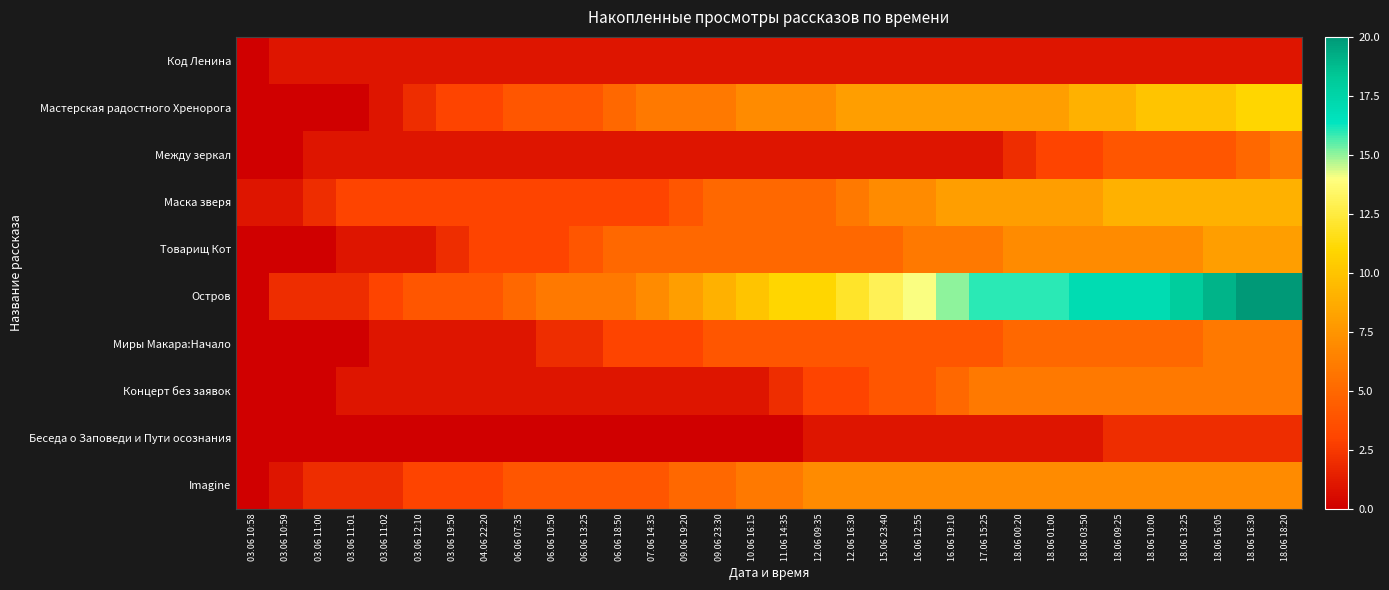

How many distinct data groups are displayed?

10